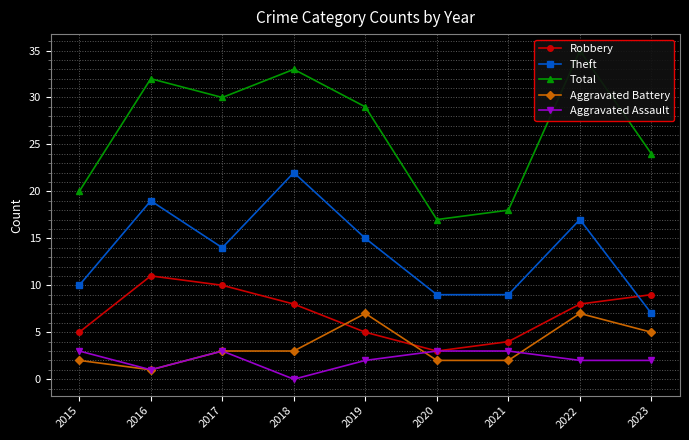

What are all the series names shown in the legend?

Robbery, Theft, Total, Aggravated Battery, Aggravated Assault